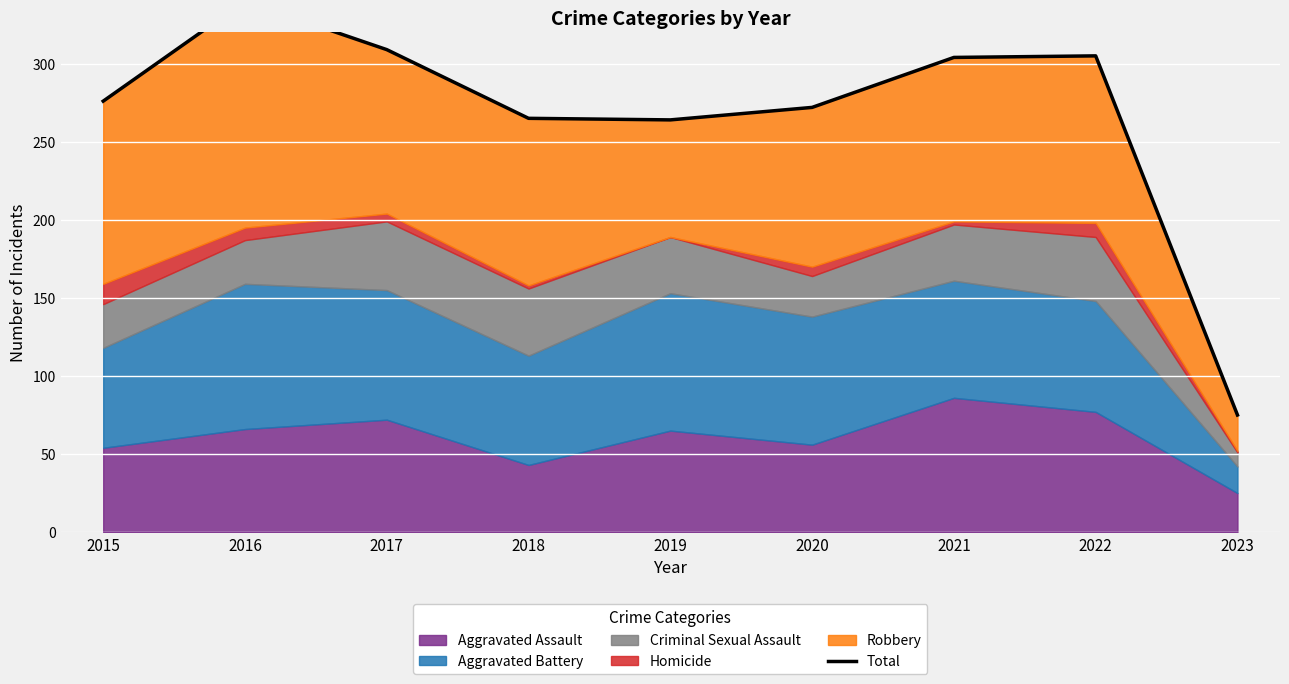

What is the smallest value displayed?

75